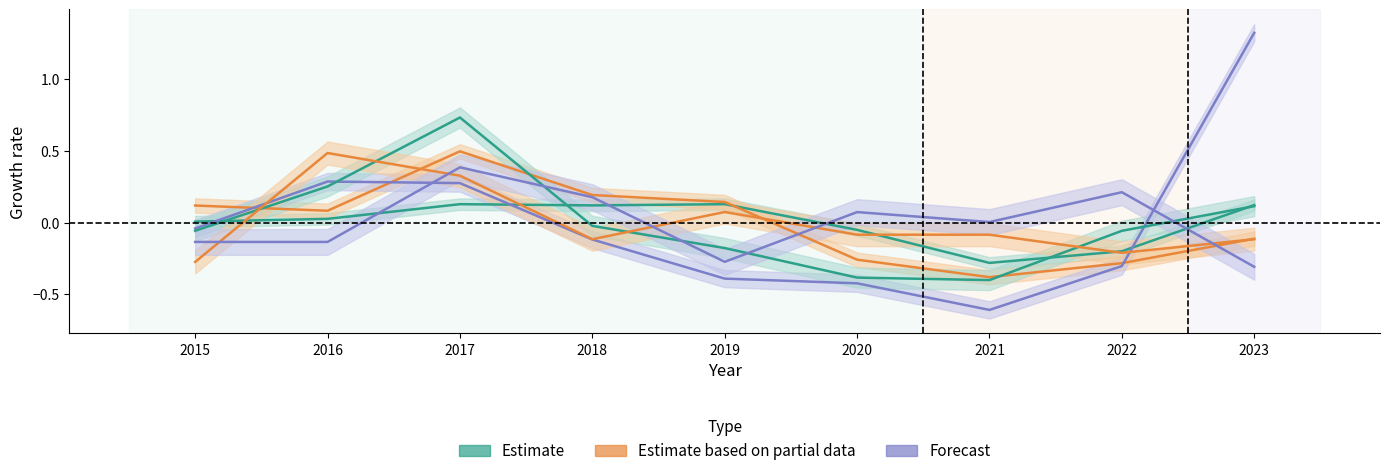

How many lines are shown in the chart?

6